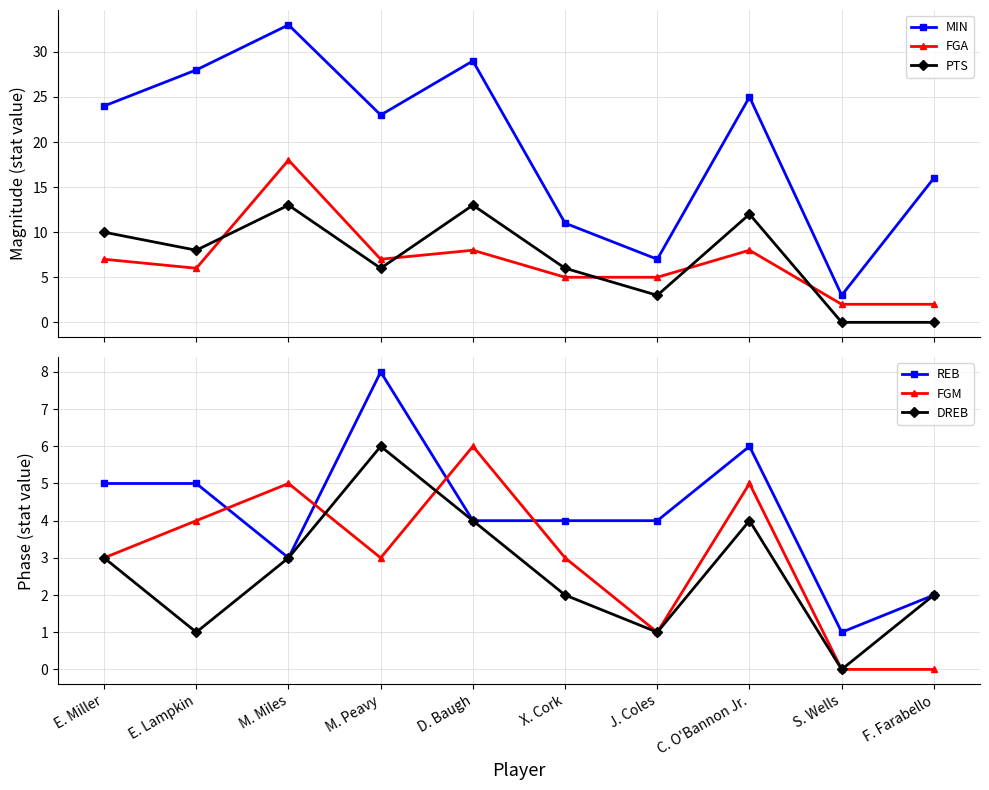

True or false: MIN and DREB cross at least once.

False